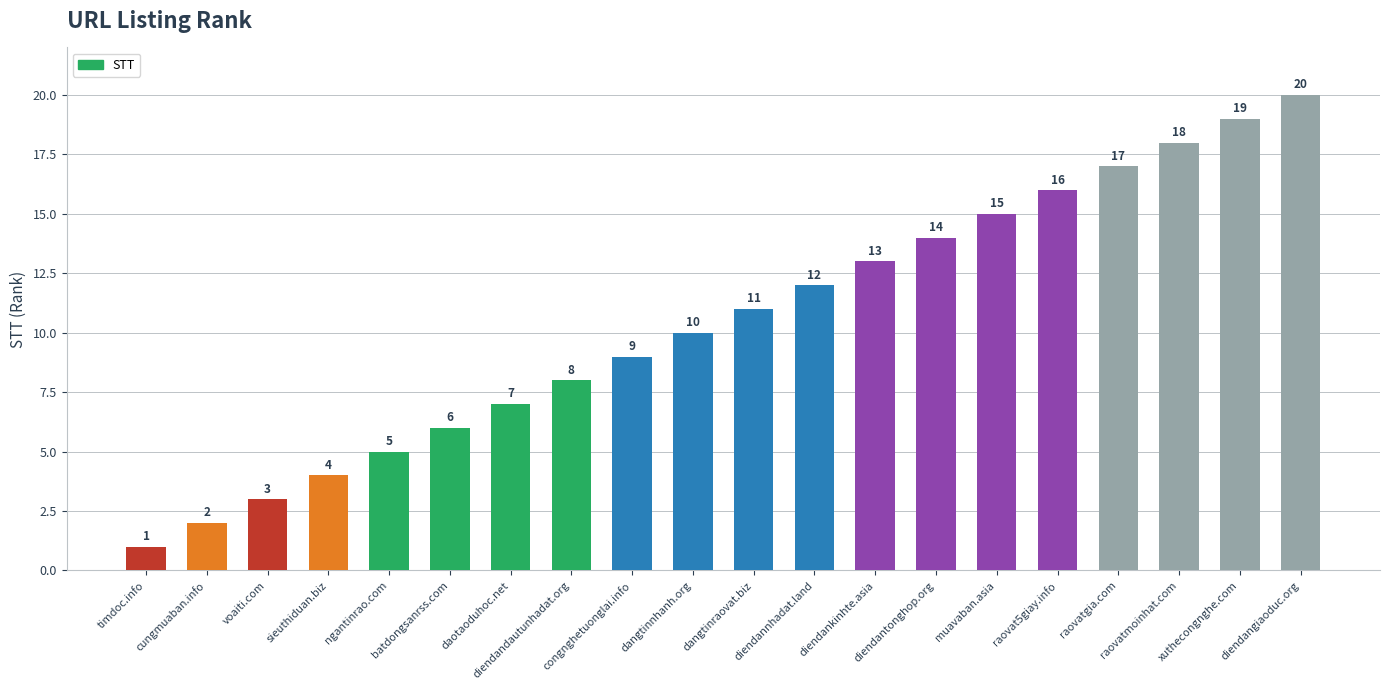

What is the change in value from timdoc.info to muavaban.asia?

+14